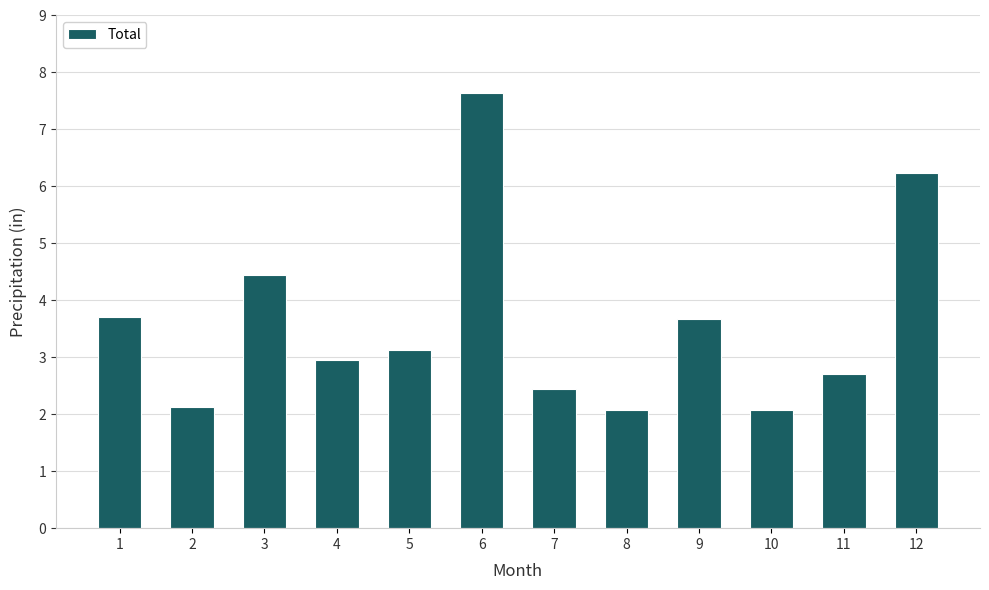

What is the change in value from 9 to 12?

+2.6